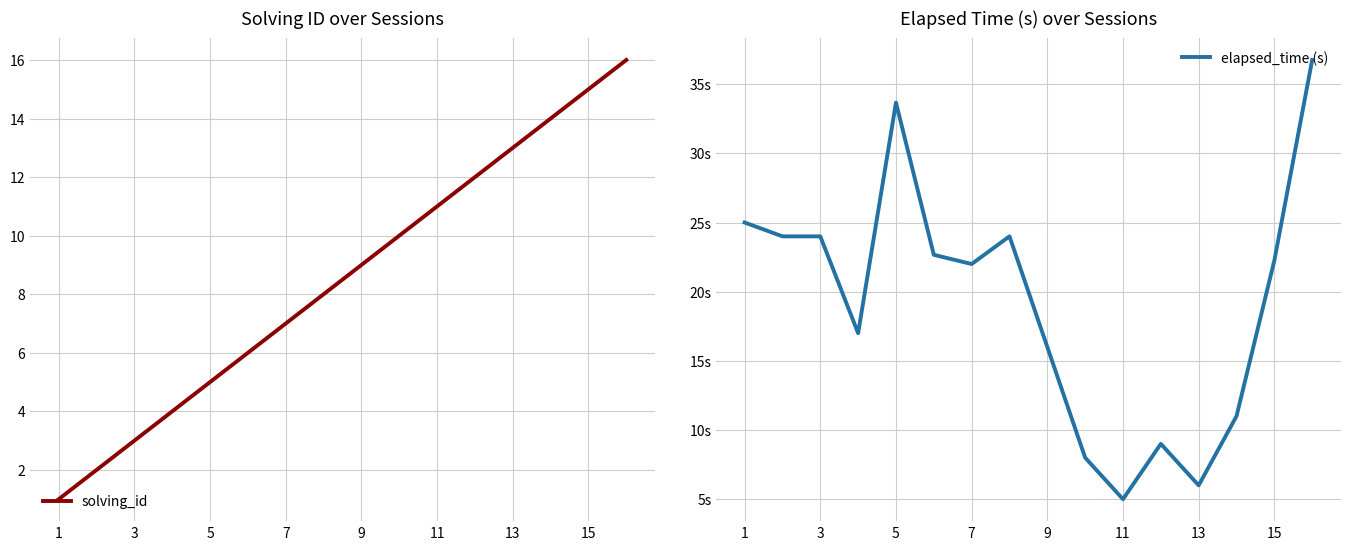

How many values in the solving_id series are below 9?

8